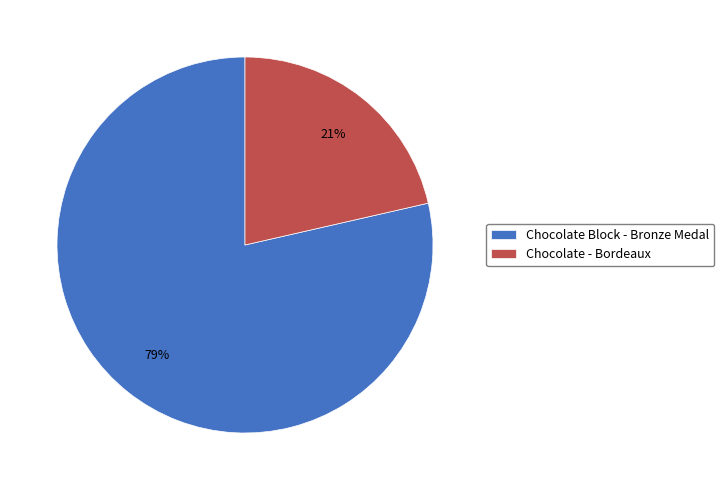

Which category has the biggest portion of the pie?

Chocolate Block - Bronze Medal